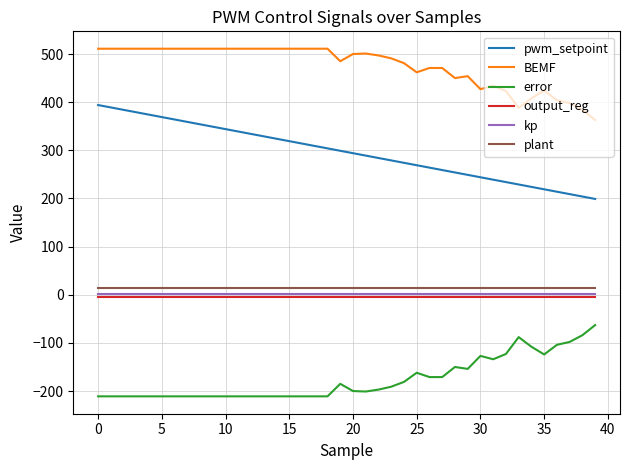

True or false: BEMF and pwm_setpoint cross at least once.

False